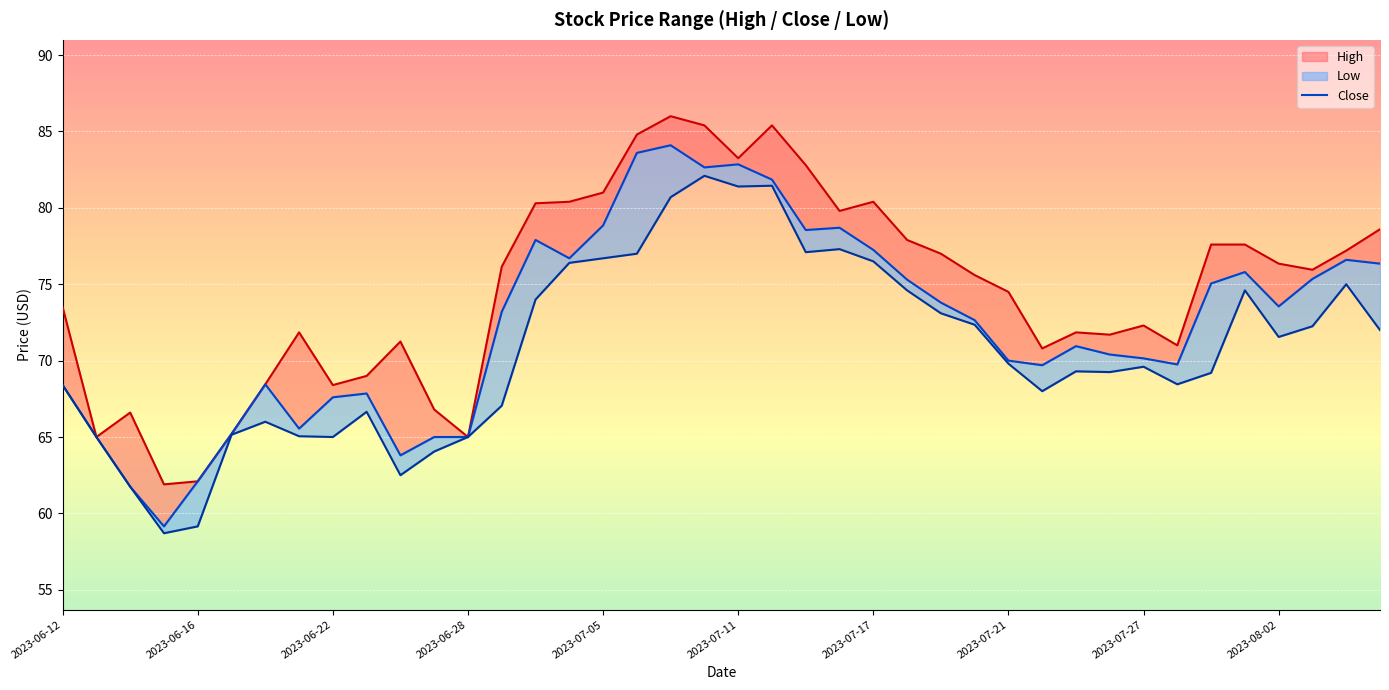

How many data points are above 73?

20